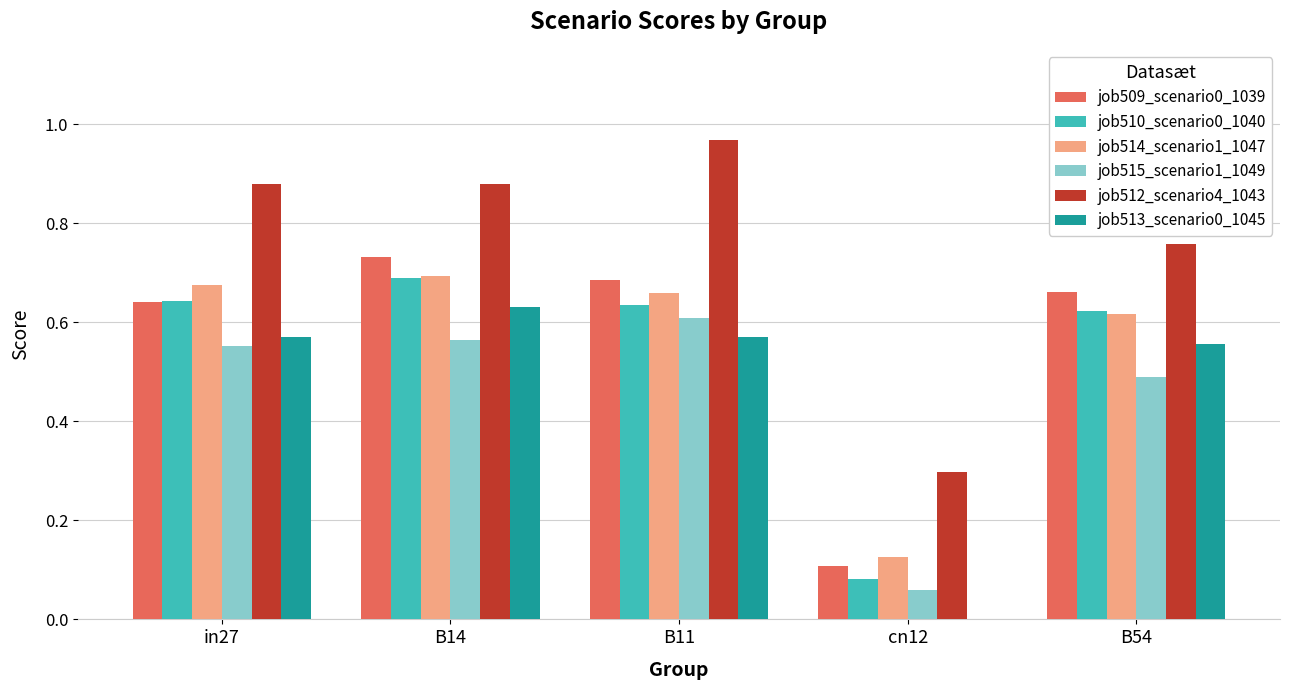

At which category is the sum across all series the highest?

B14